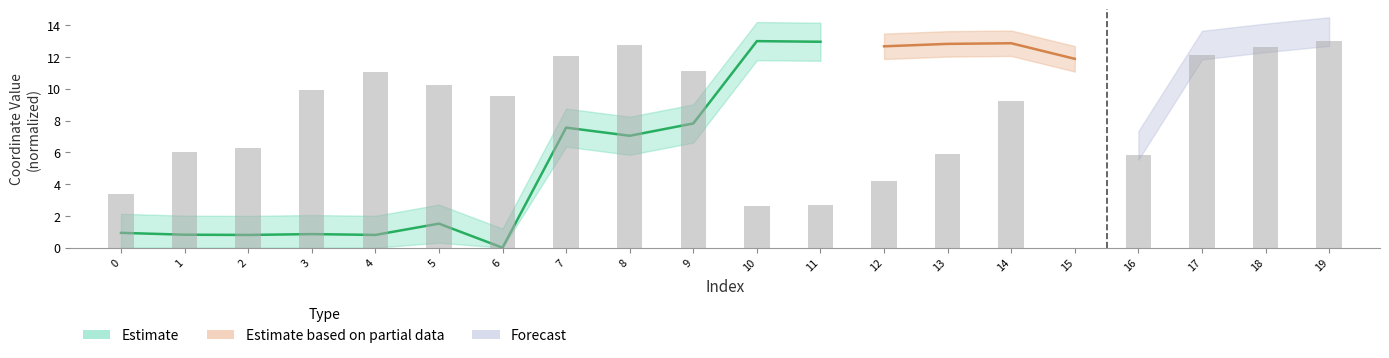

The chart shows a value of 2.6 at 10. True or false?

True